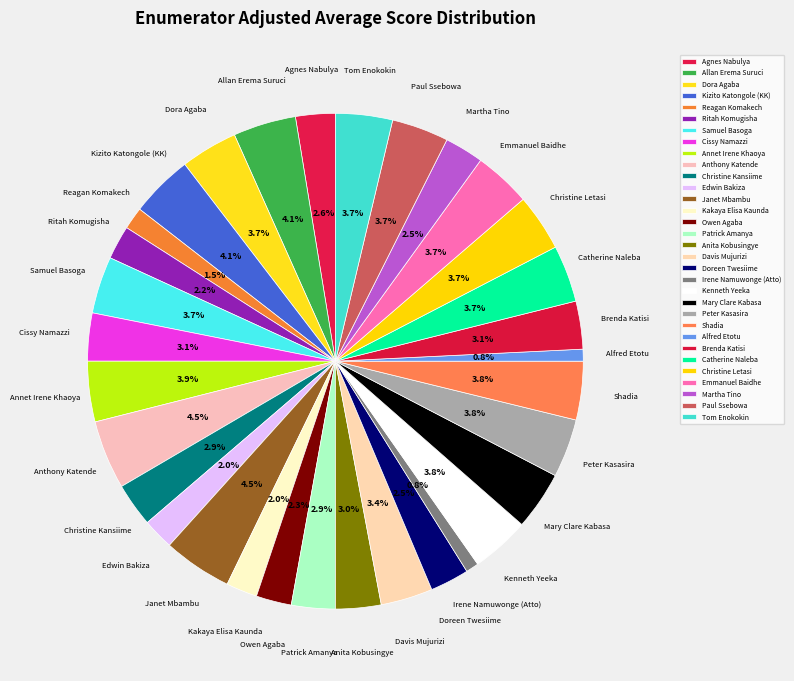

The Kizito Katongole (KK) slice represents 4% of the pie. True or false?

True